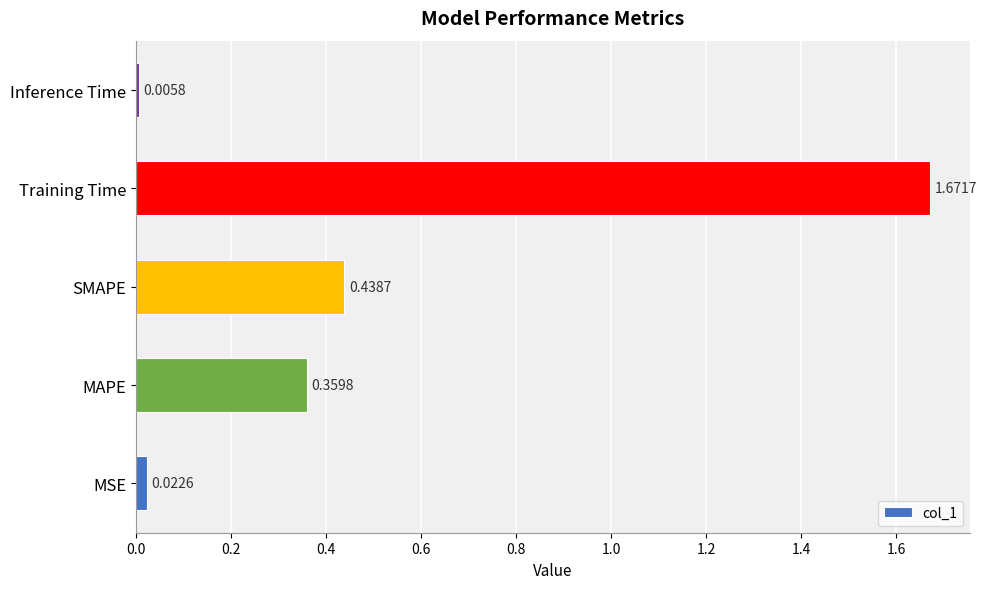

Where is the data nearest to the value 0?

Inference Time